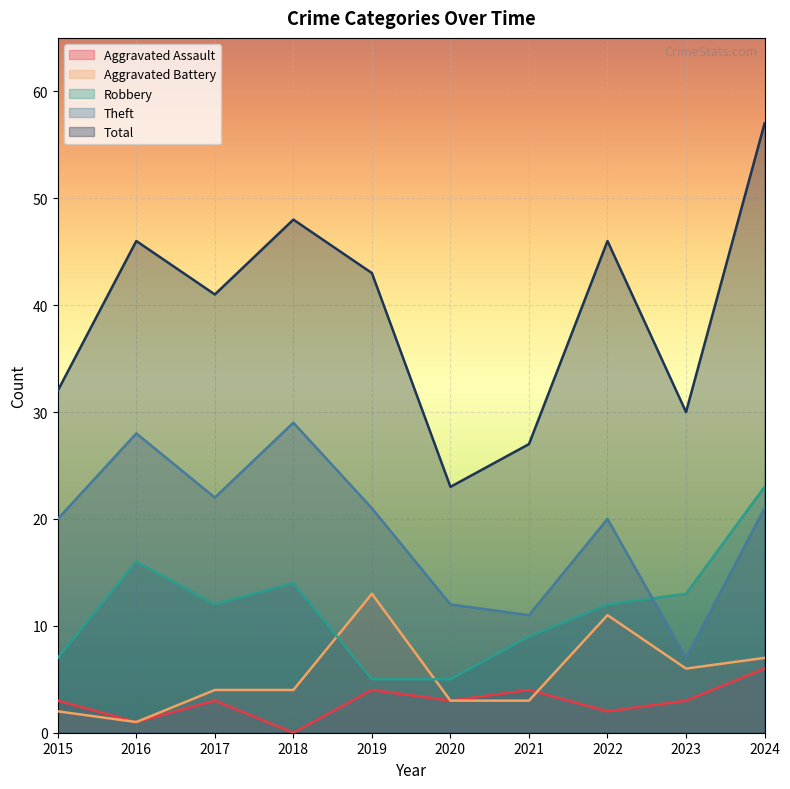

At how many categories does at least one series exceed 55?

1